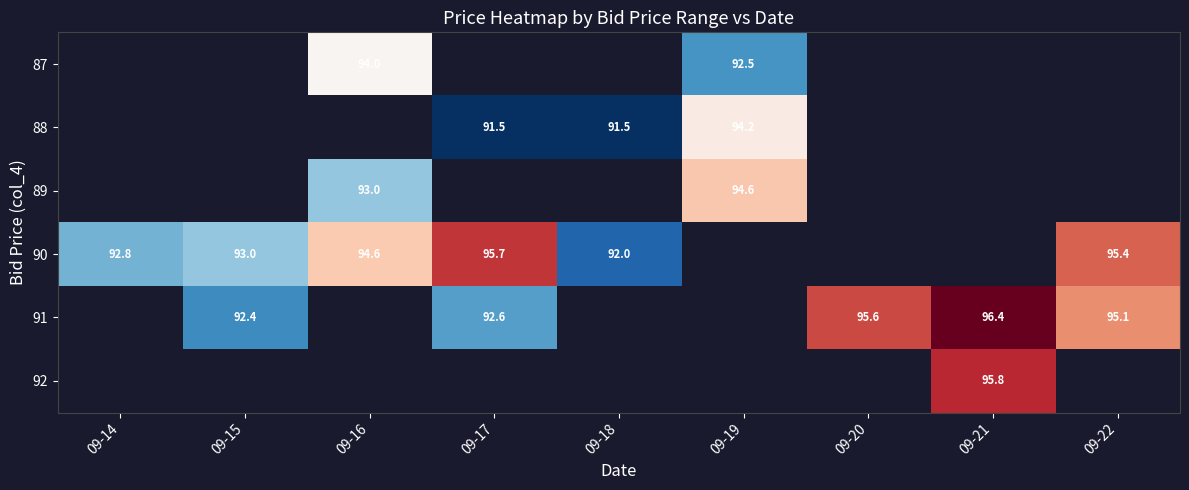

Which category has the lowest value in the 89 series?

09-14